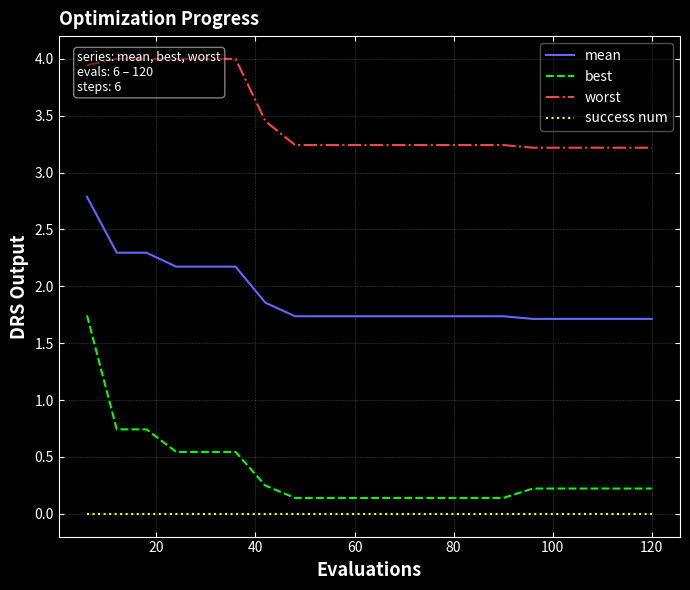

True or false: success num has more than 0 points higher than both neighbors.

False